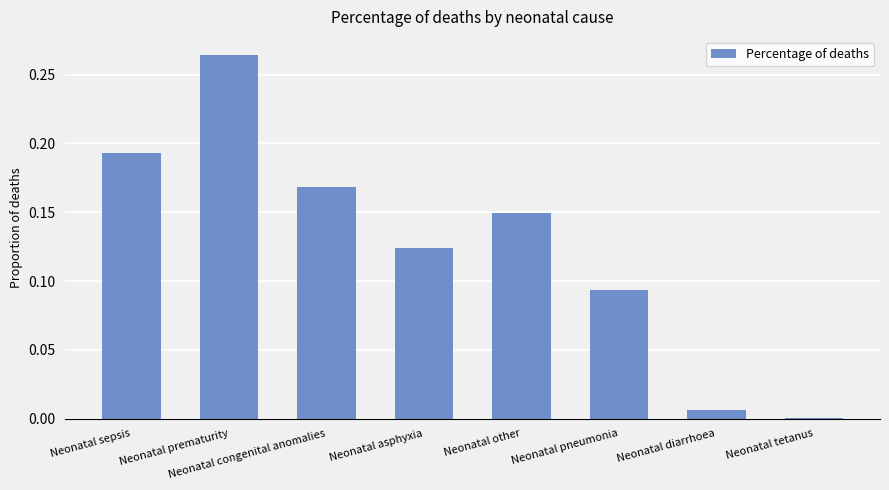

What is the sum of all values?

1.0